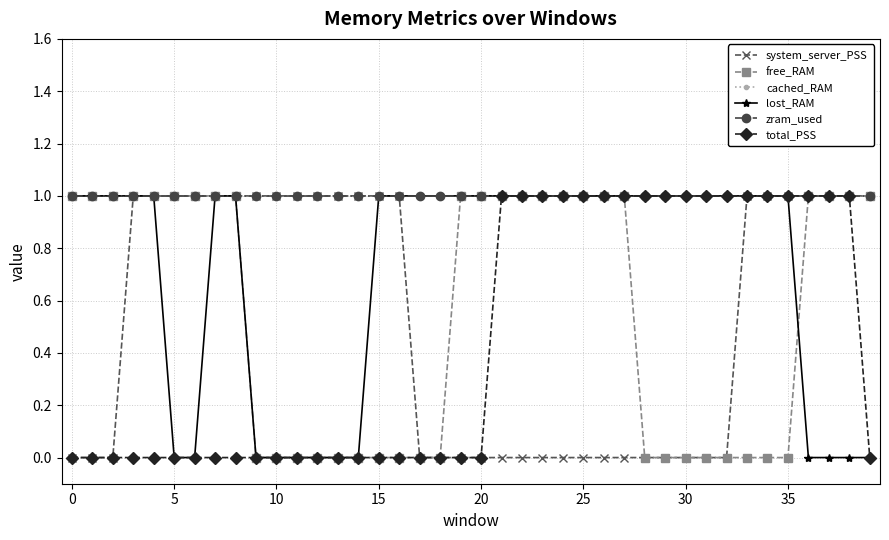

Does the chart have visible grid lines?

Yes